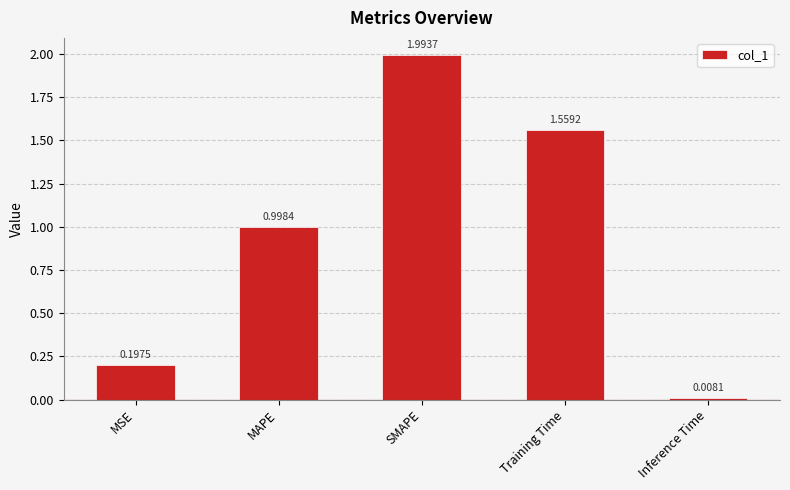

List the labels in order of value, largest first.

SMAPE, Training Time, MAPE, MSE, Inference Time